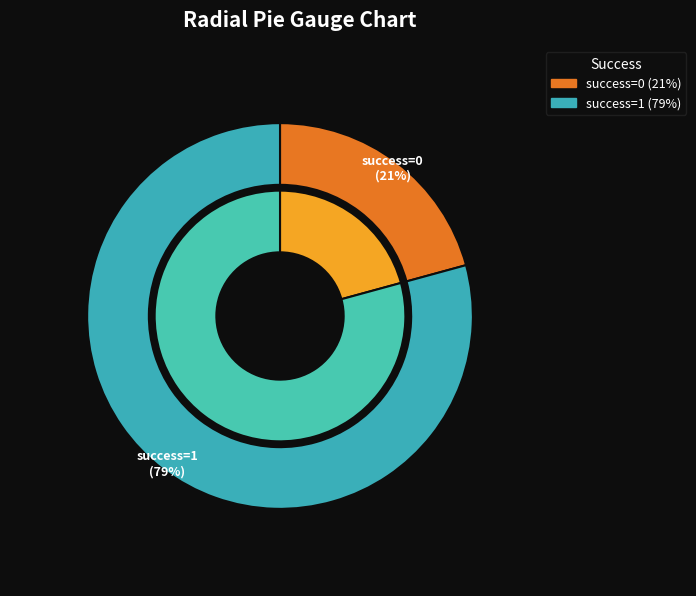

Is it true that success=1 is 89% of the pie?

False